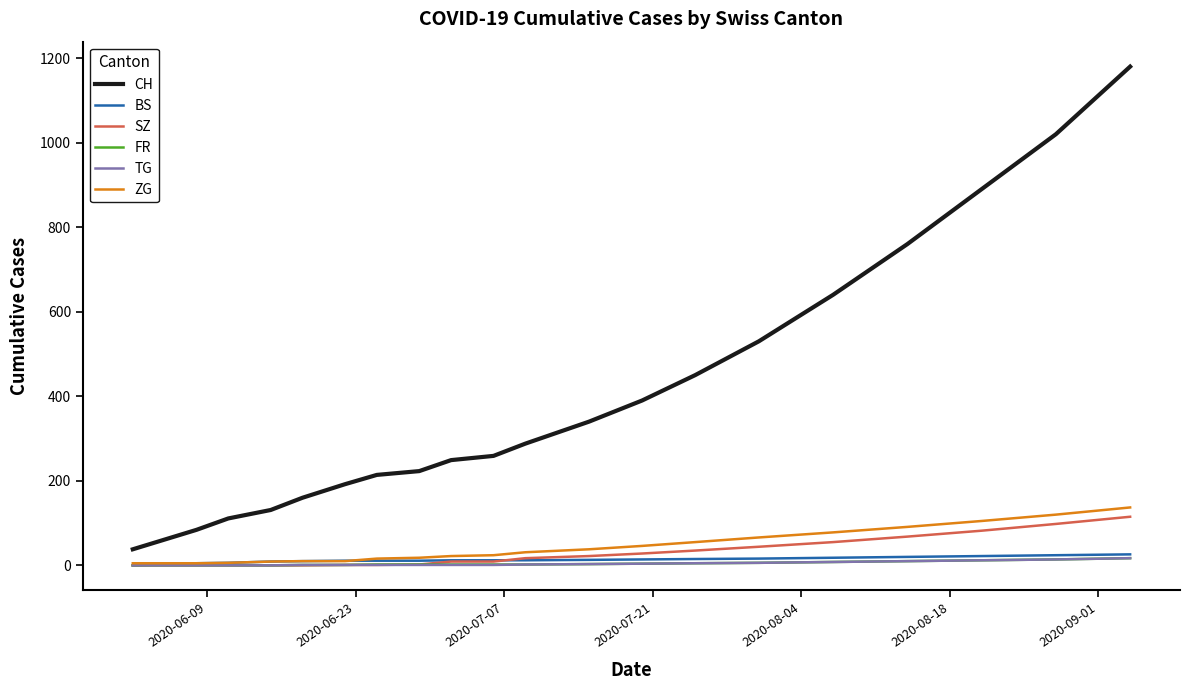

What is the sum of all SZ values?

586